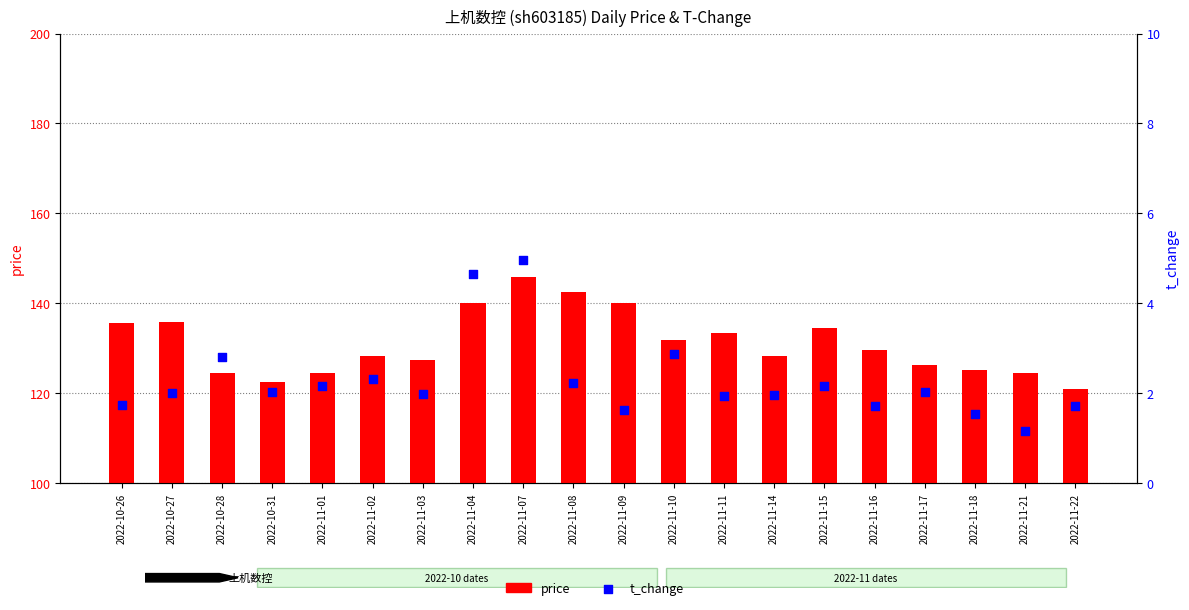

At how many categories does at least one series exceed 36?

20